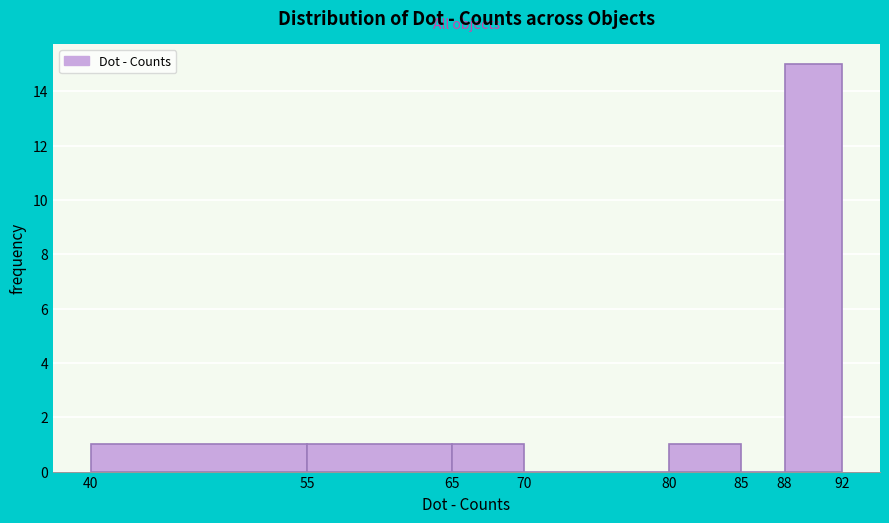

Reading left to right, list every bar in this chart as the range it spans on the x-axis followed by its height. The values are not printed on the chart, so give them approximately, as read against the axis.

40 to 55: 1
55 to 65: 1
65 to 70: 1
70 to 80: 0
80 to 85: 1
85 to 88: 0
88 to 92: 15